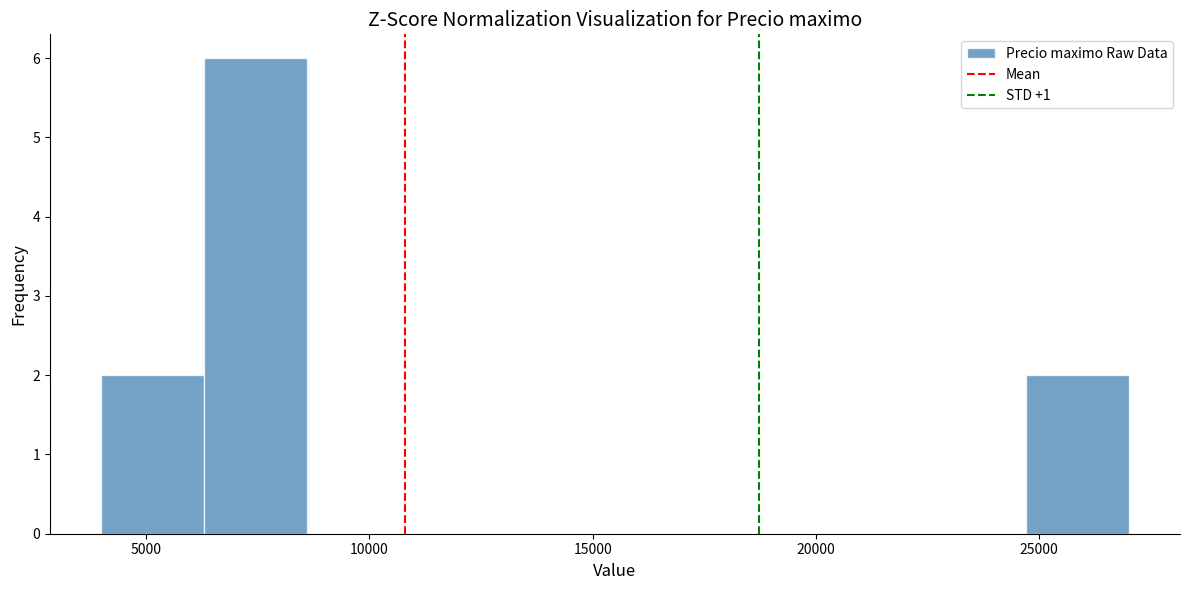

Which range on the x-axis has the tallest bar?

6300 to 8600